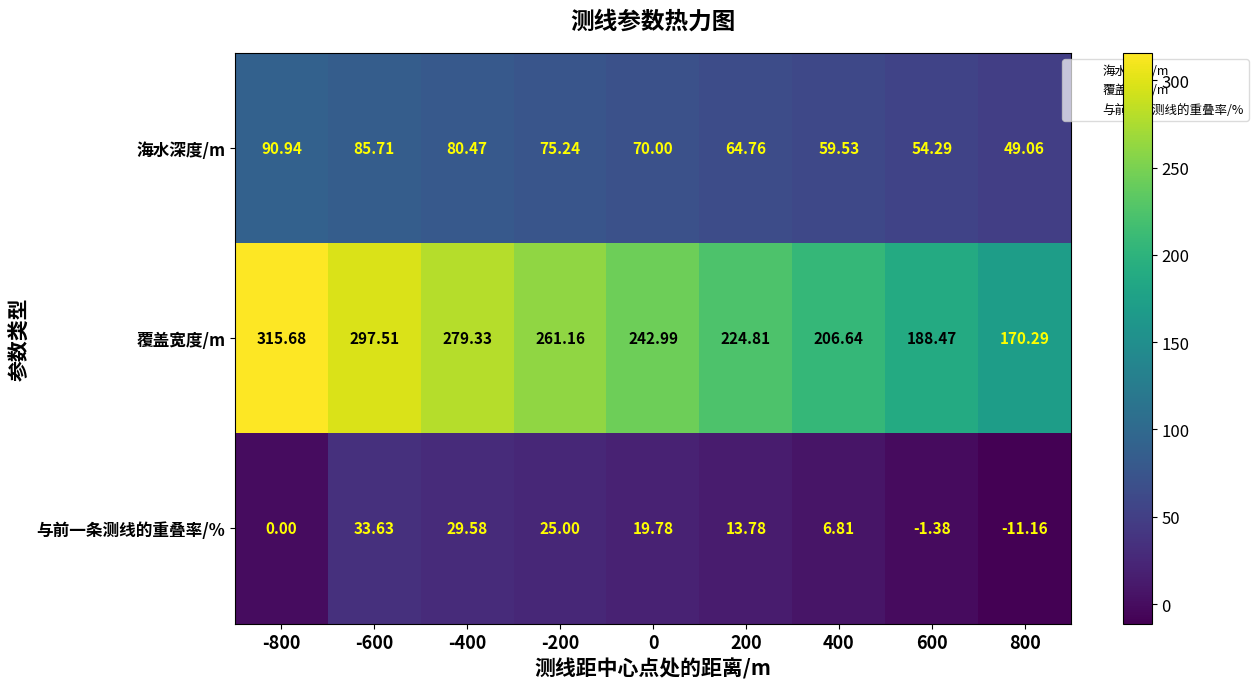

Which series has the largest total across all categories?

覆盖宽度/m